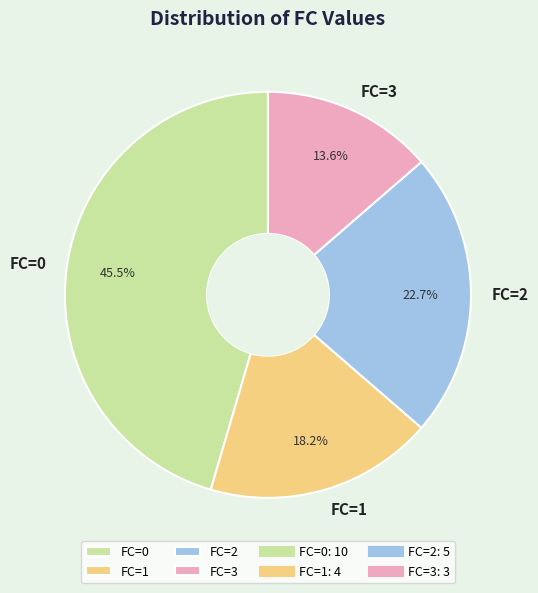

What is the largest slice in the pie chart?

FC=0